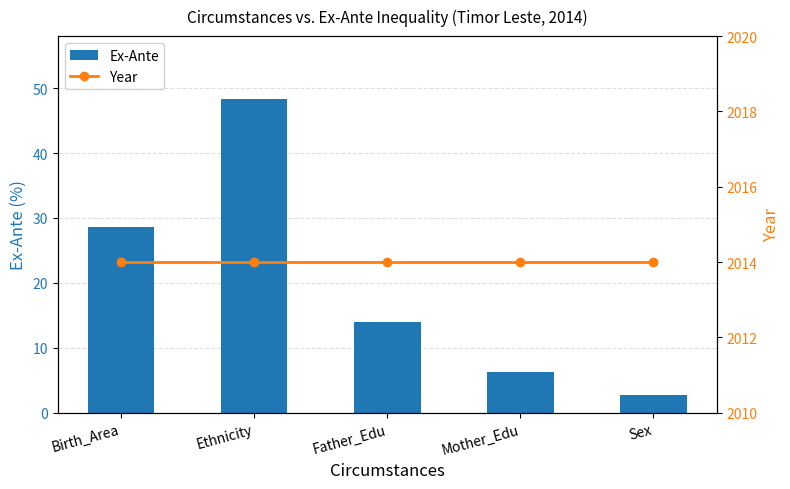

The value of Year at Ethnicity is 1016.0. True or false?

False